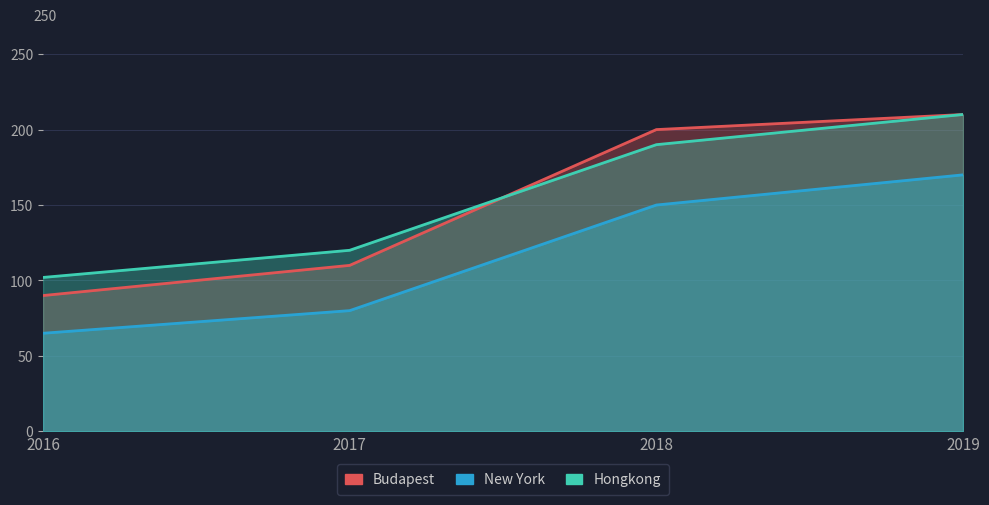

At which category does the chart reach its peak across all series?

2019